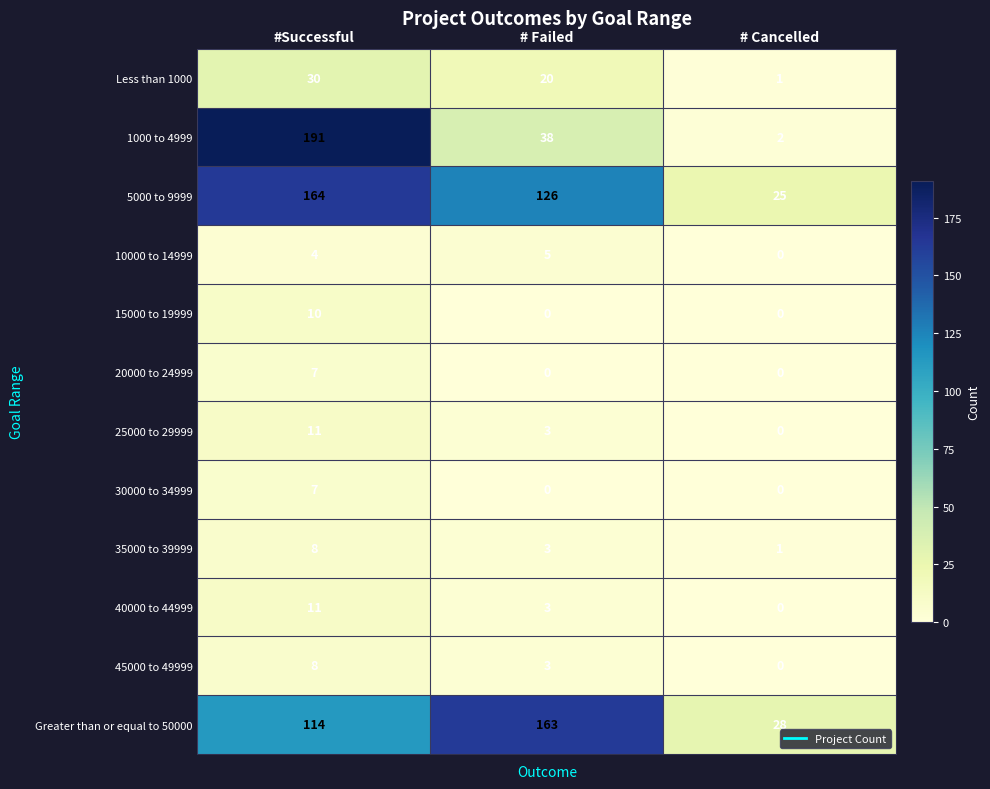

How many data points does each series have?

3